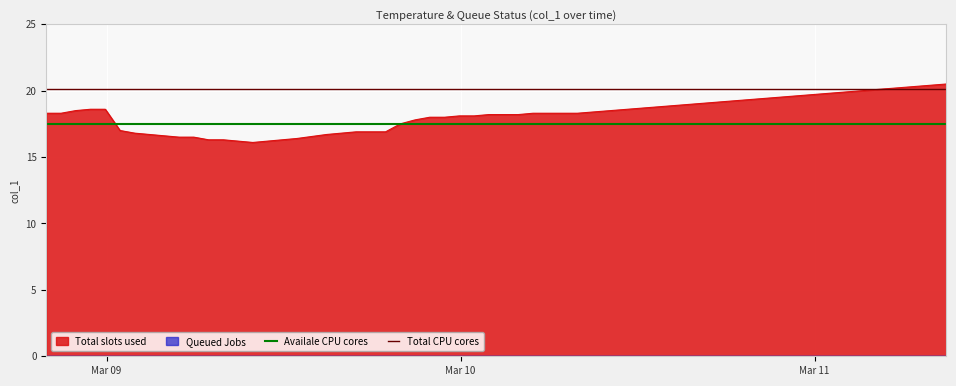

What is the lowest value of the Total slots used series?

16.1